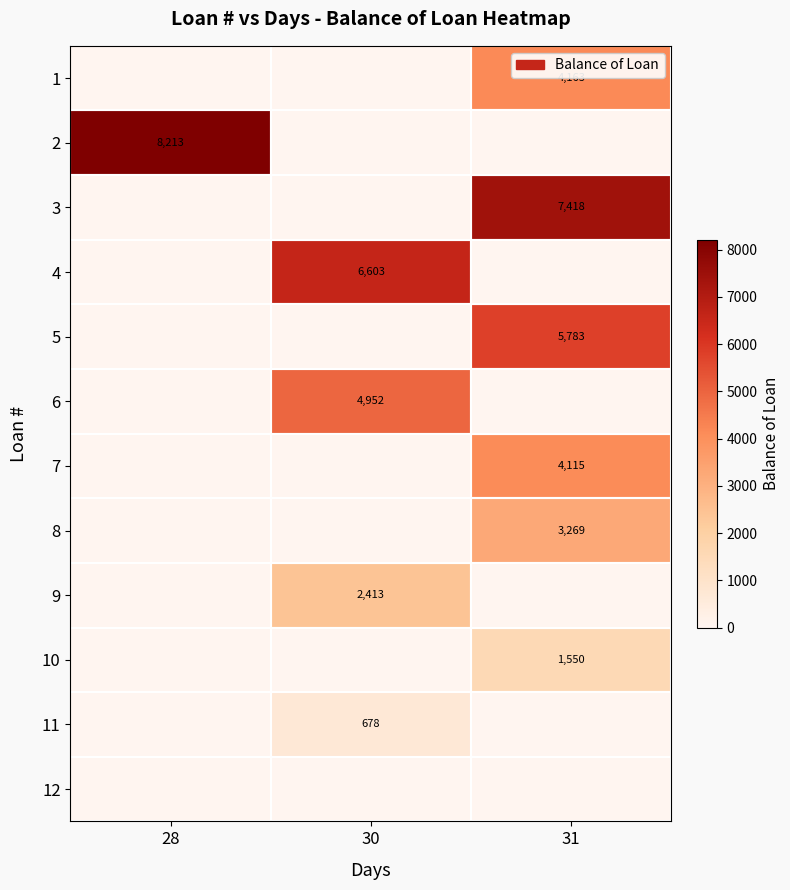

True or false: 8 has a value of 1984 at 31.

False